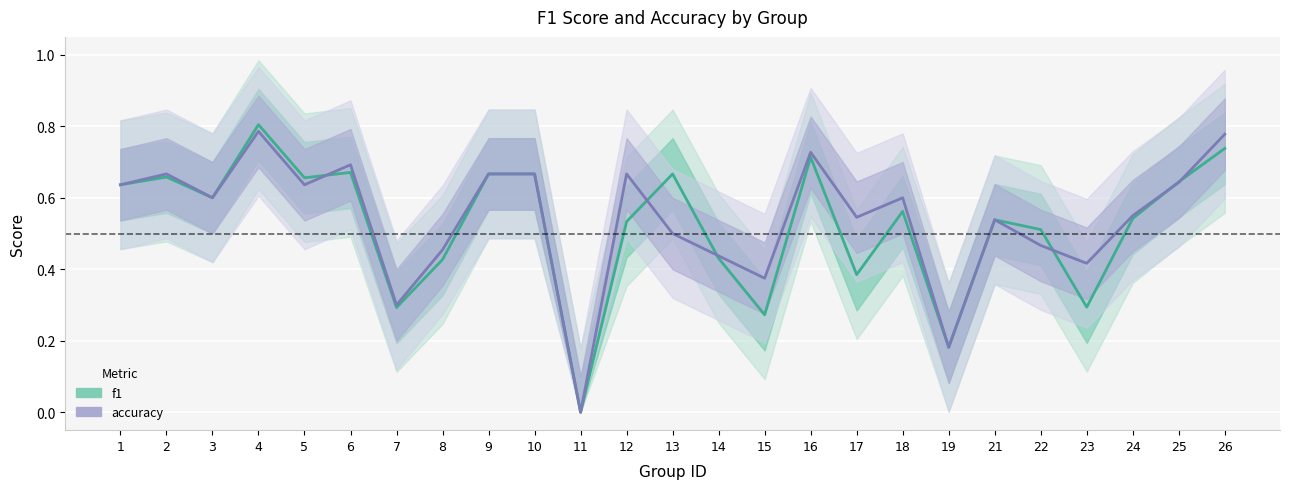

The accuracy series shows 0.3 at 13. True or false?

False